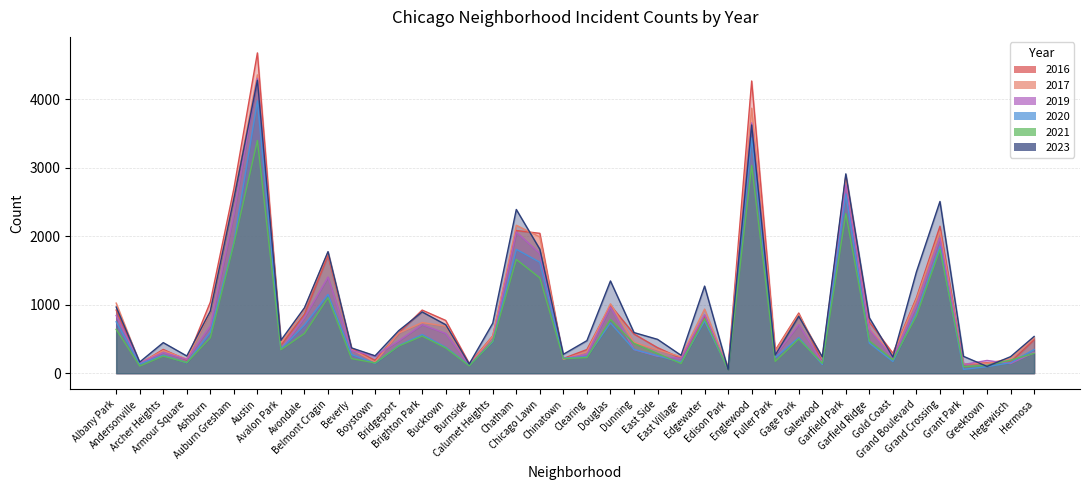

The 2019 series shows 80 at East Village. True or false?

False